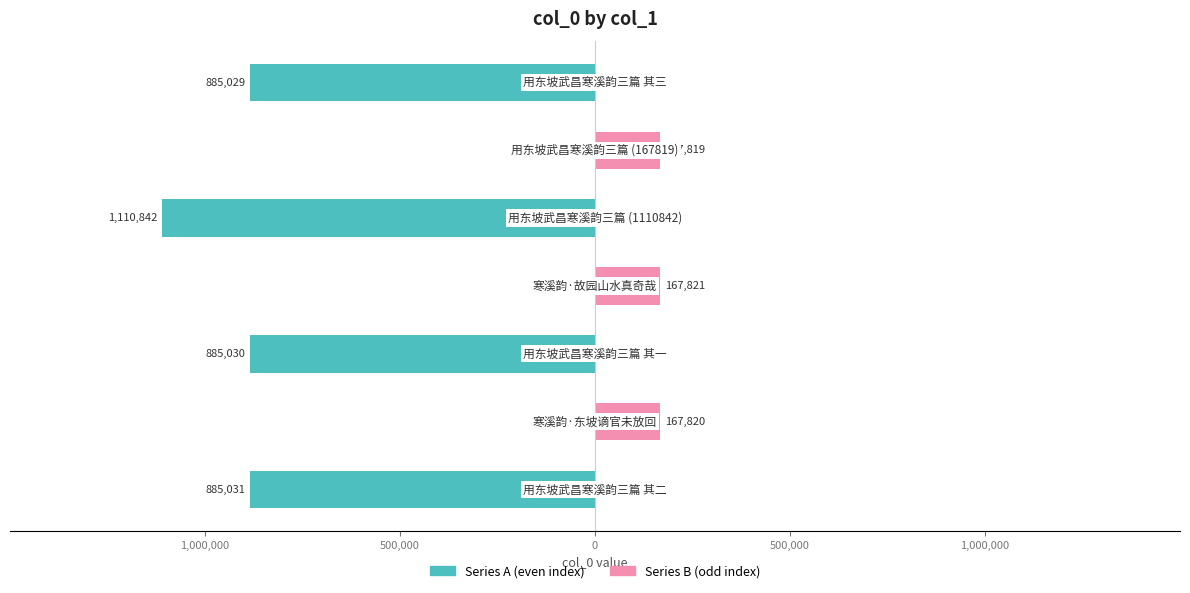

What are all the series names shown in the legend?

Series A (even index), Series B (odd index)